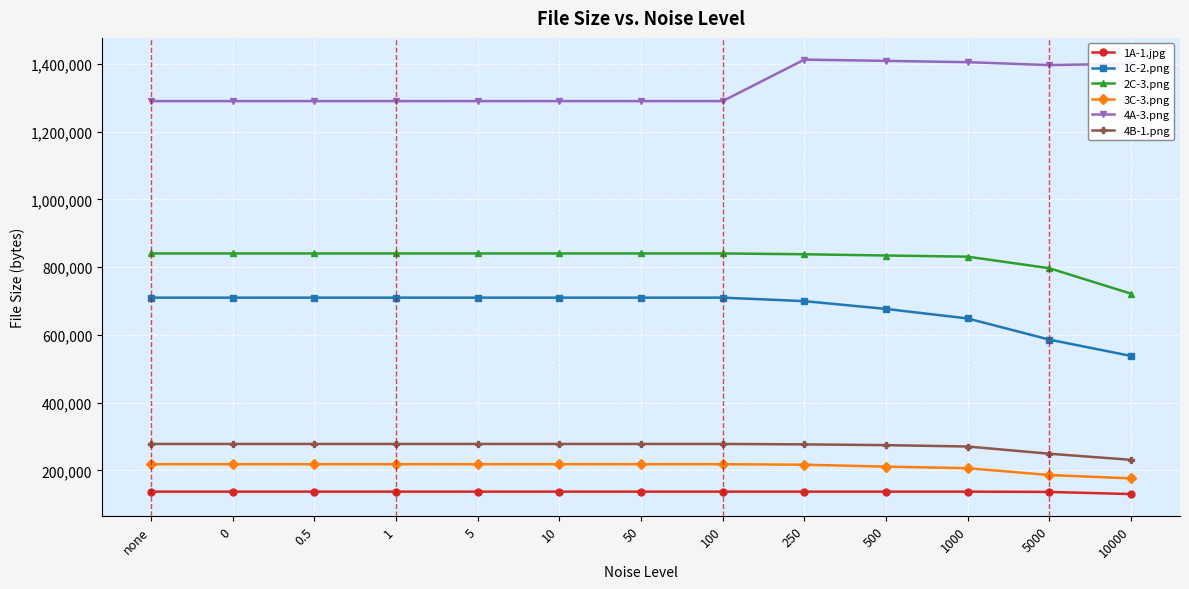

True or false: 4A-3.png has a value of 1405132 at 1000.

True